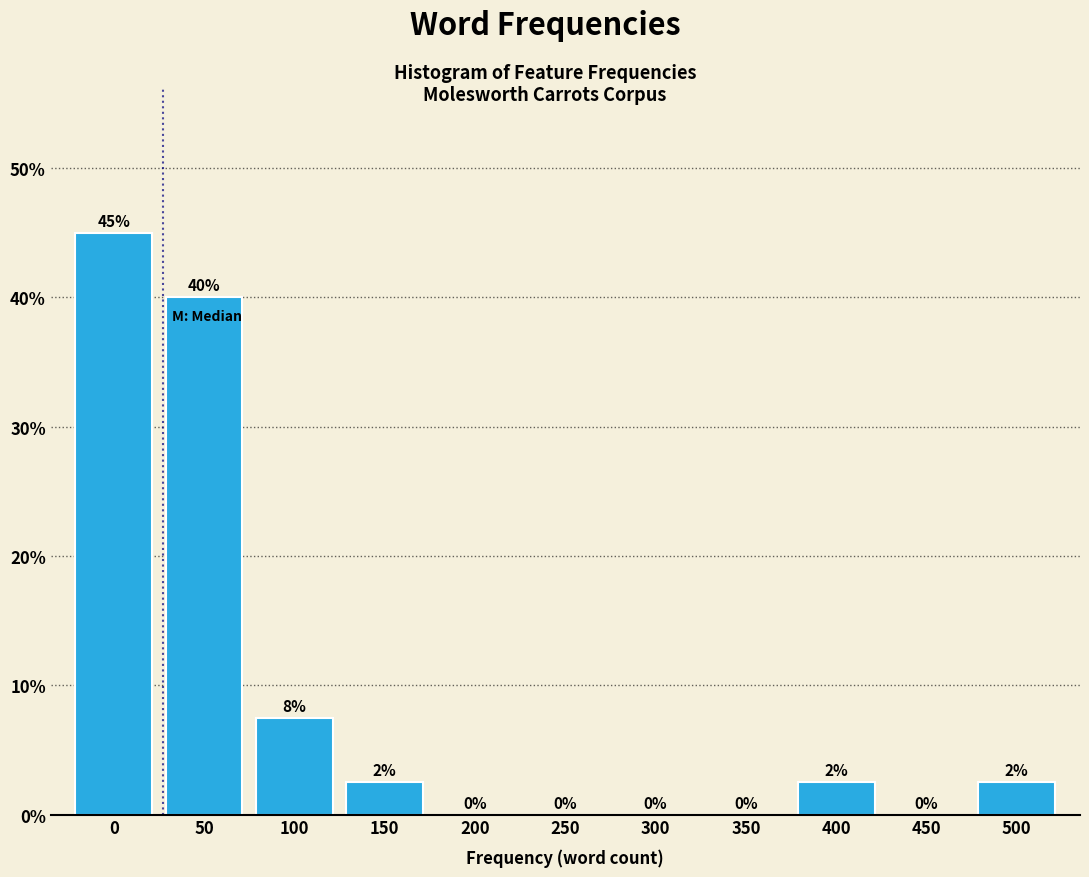

What is the greatest value displayed?

45.0